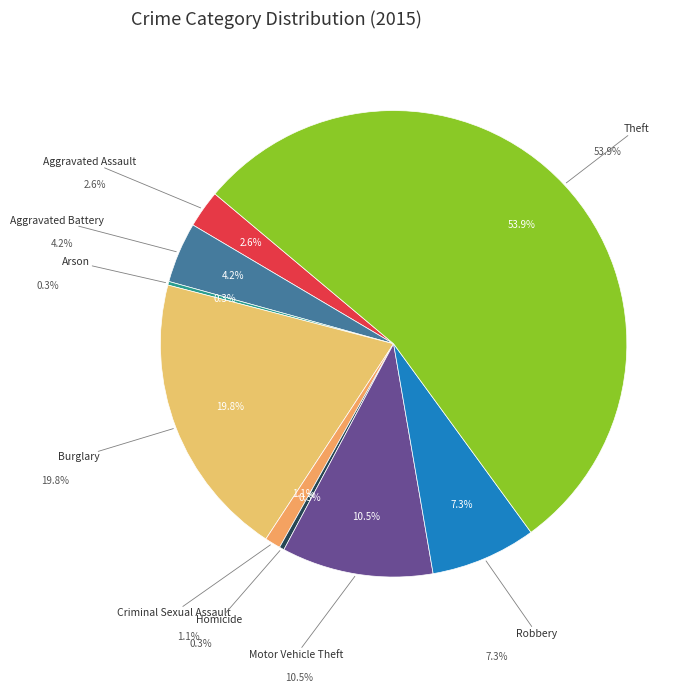

Which category has the smallest portion of the pie?

Arson